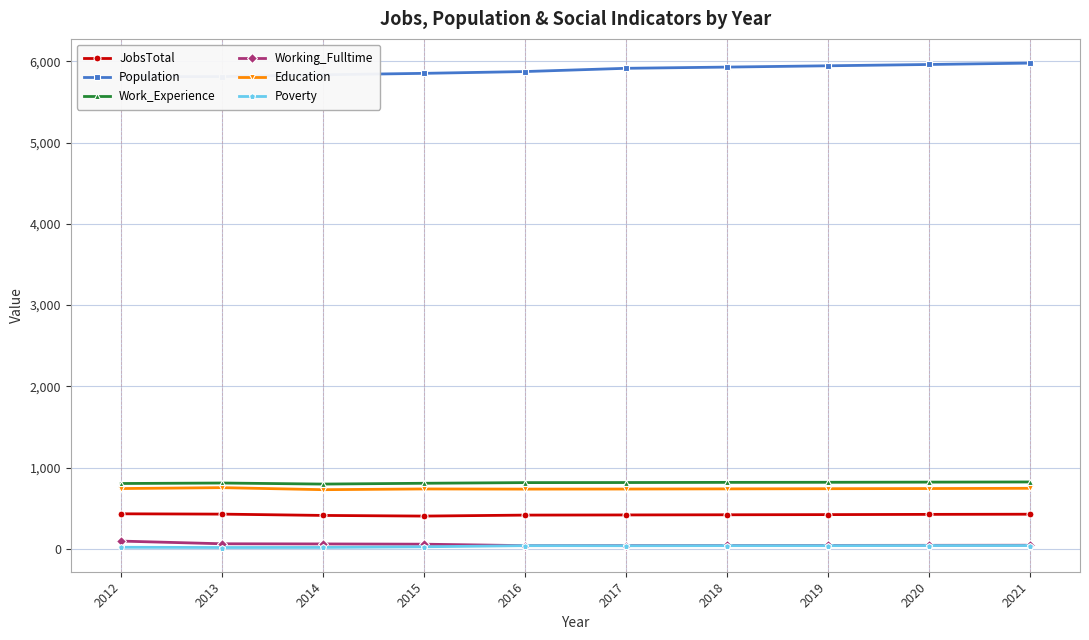

How many interior local valleys does the Working_Fulltime series have?

1